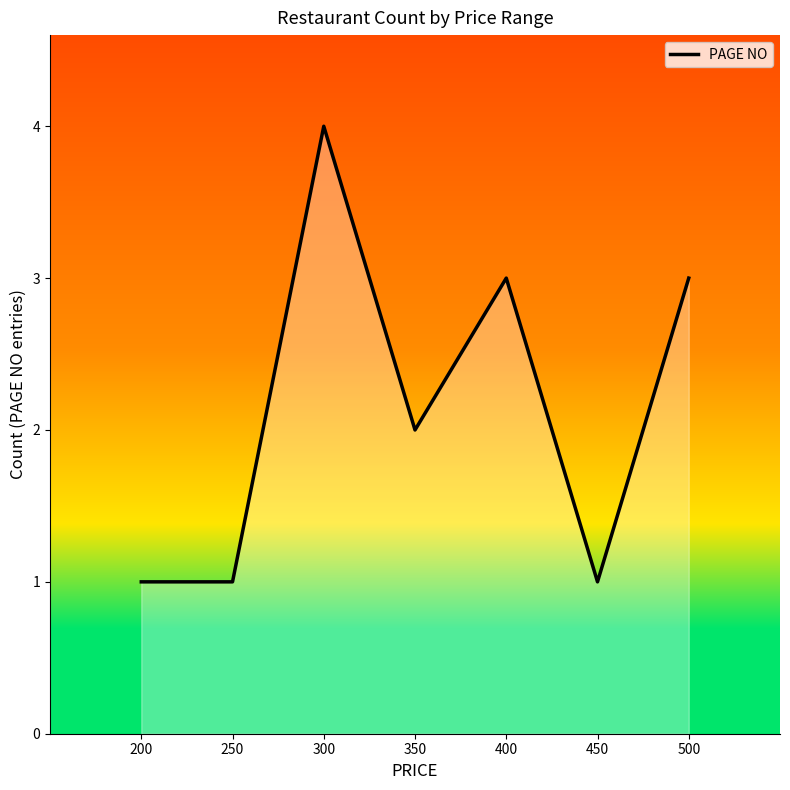

What is the maximum value shown in the chart?

4